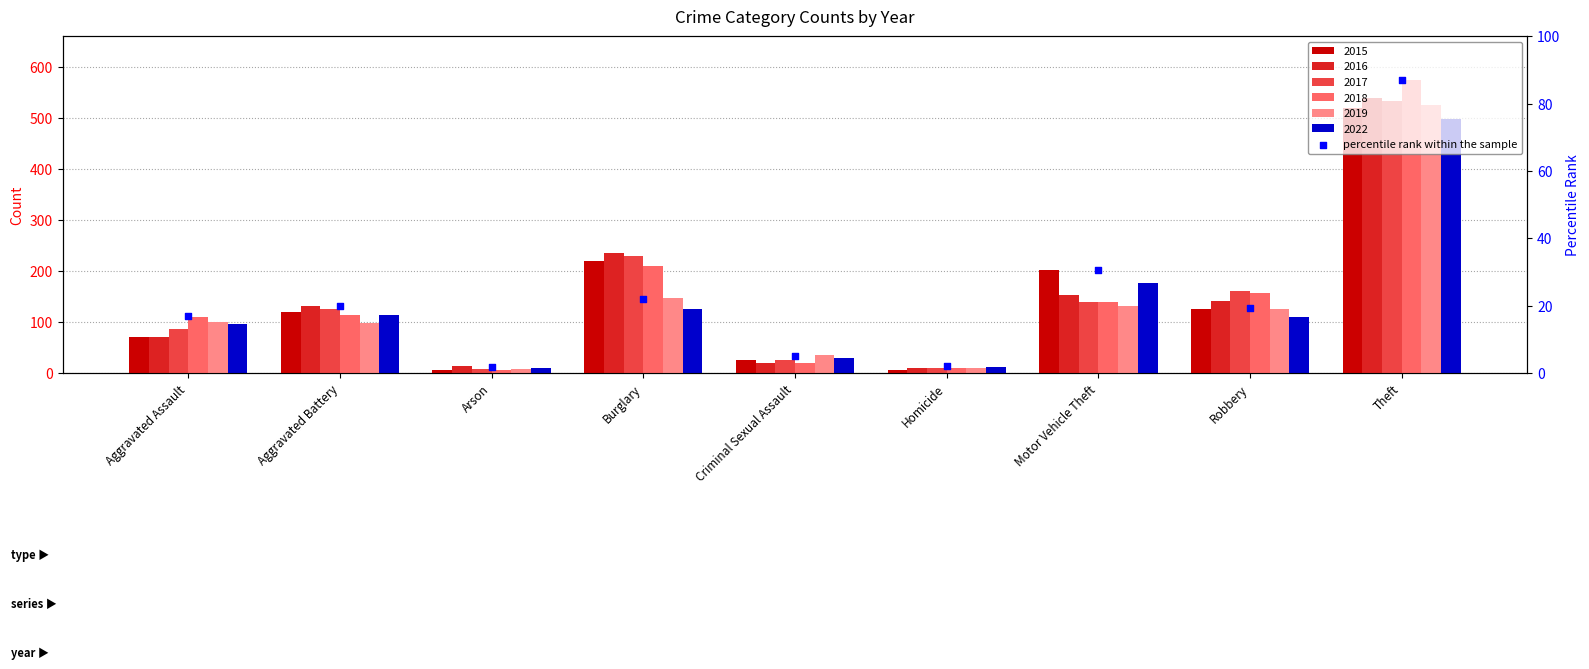

What is the change in value from Aggravated Battery to Arson?

-17.9